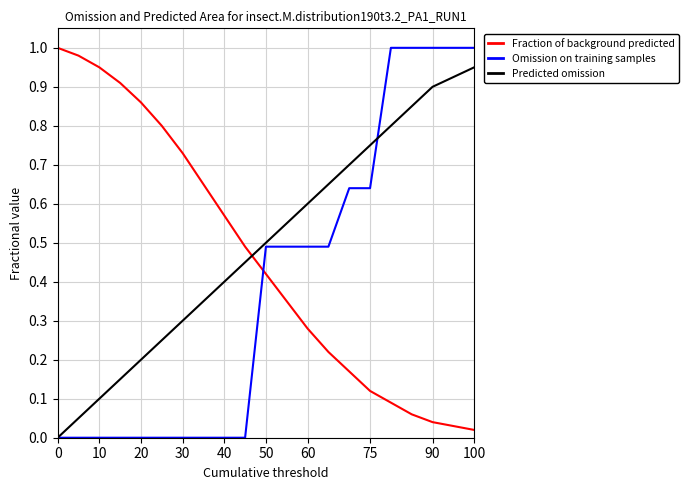

How many intersections are there between Omission on training samples and Fraction of background predicted?

1